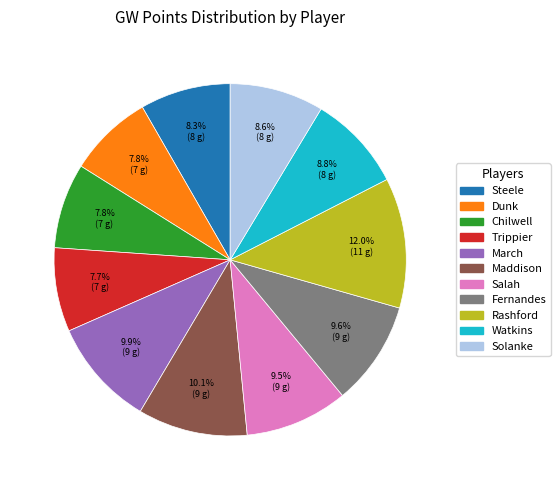

The Trippier slice represents 8% of the pie. True or false?

True